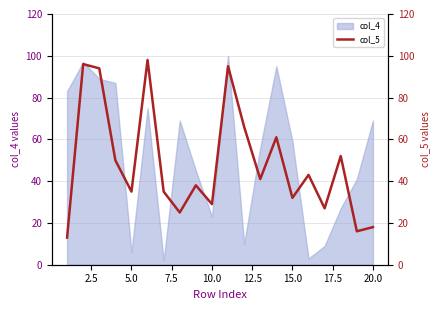

How many interior local peaks (higher than both neighbors) does the data have?

7